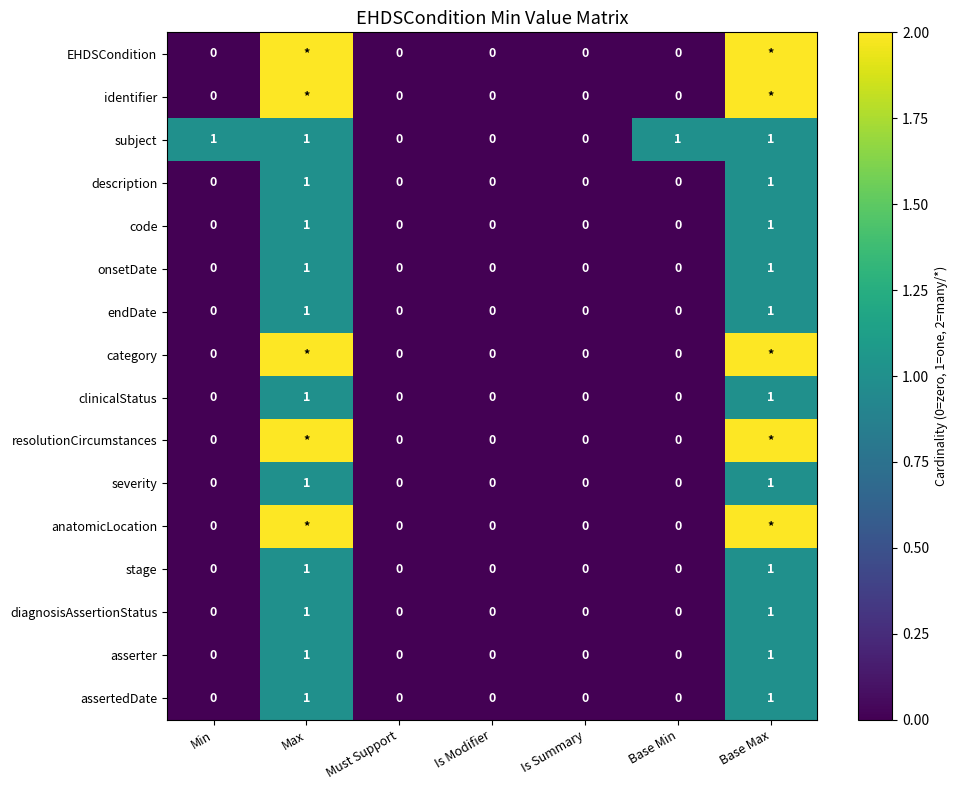

Is it true that asserter equals 0 at Is Modifier?

True